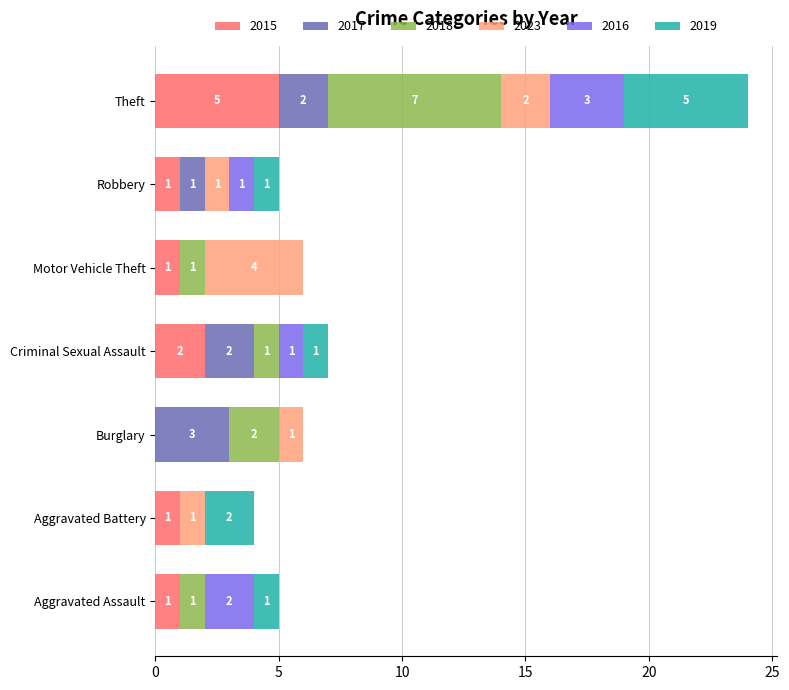

At which label does 2015 reach its peak?

Theft